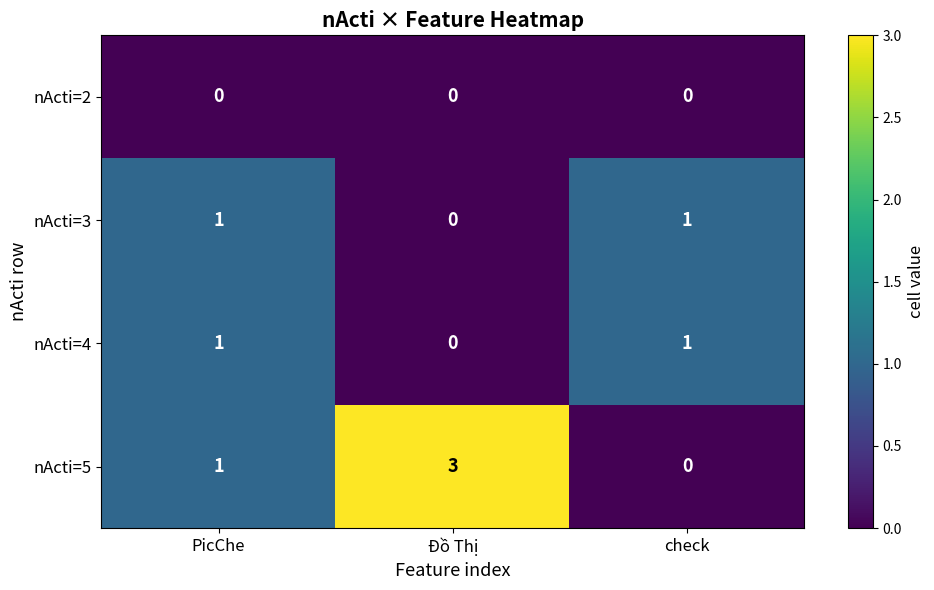

What is the difference between the highest and lowest values at Đồ Thị?

3